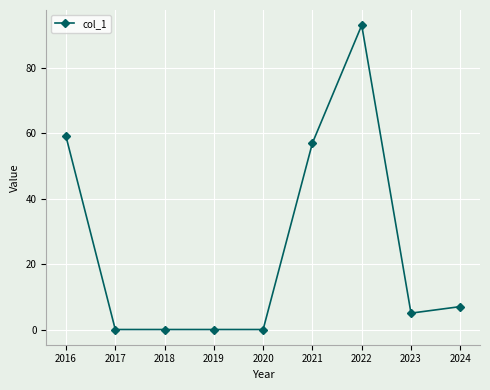

How many lines are shown in the chart?

1